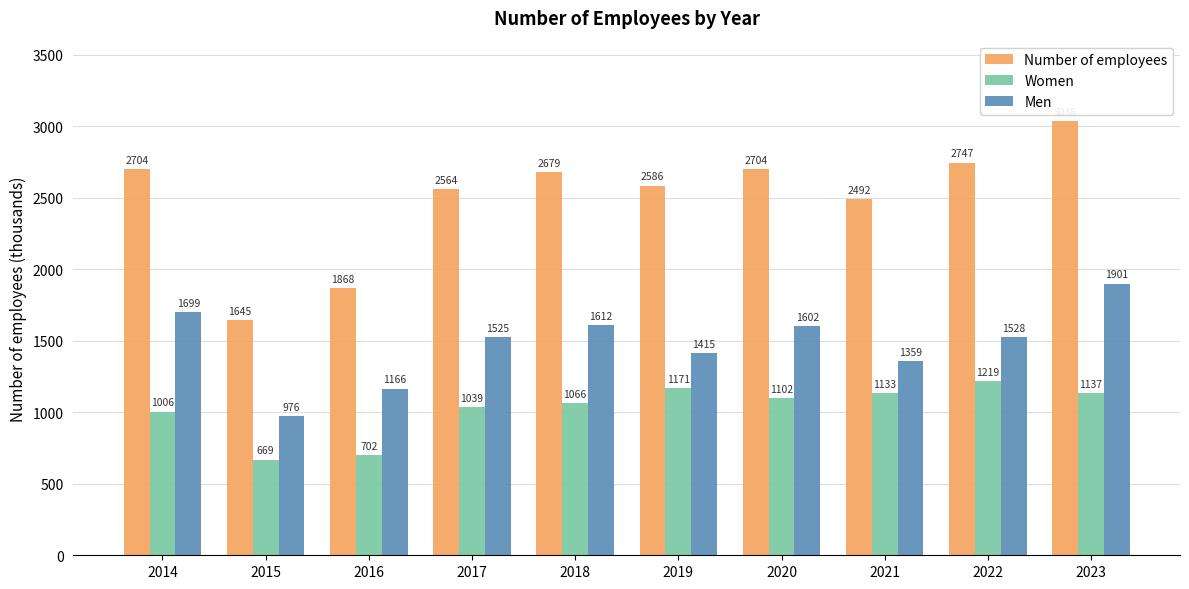

Where is Number of employees nearest to the value 2341?

2021